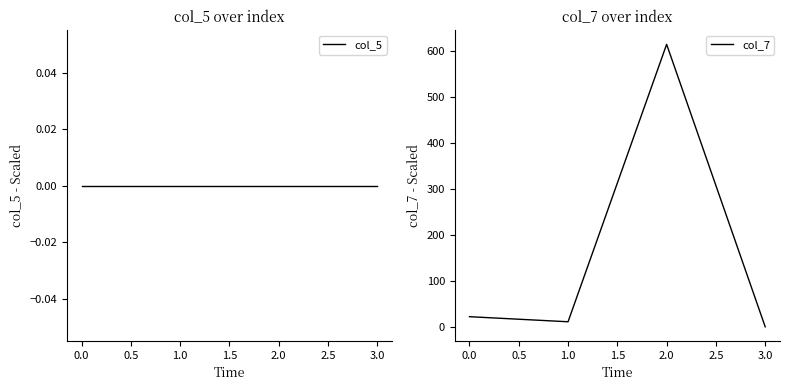

The col_7 series shows 0 at 3.0. True or false?

True